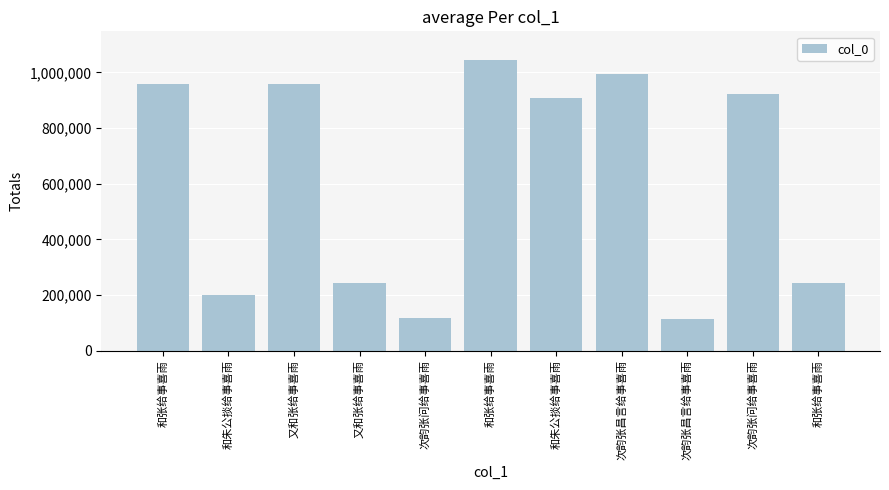

Which label corresponds to the largest value in the chart?

和张给事喜雨